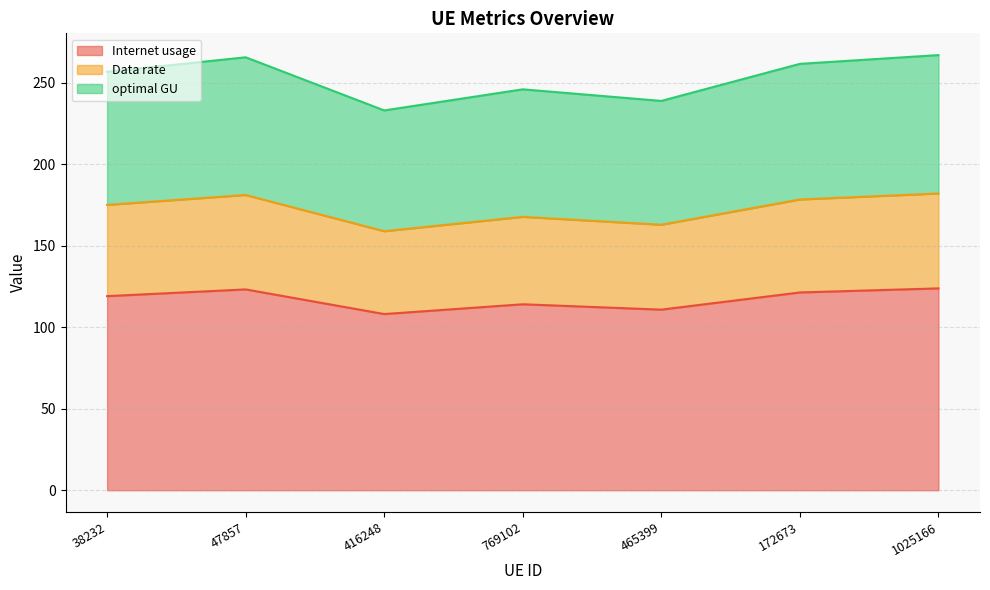

What is the difference between the optimal GU values at 1025166 and 47857?

1.3